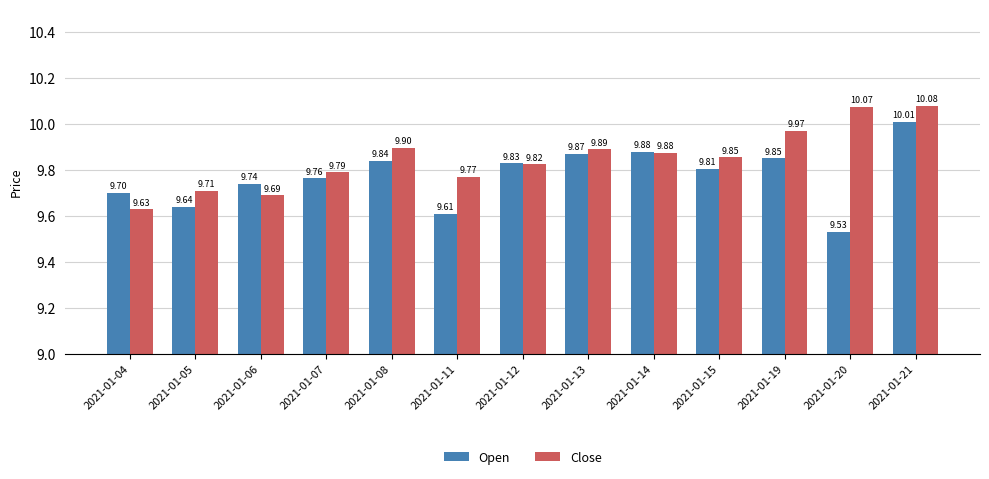

List the series in order of their peak value, highest first.

Close, Open